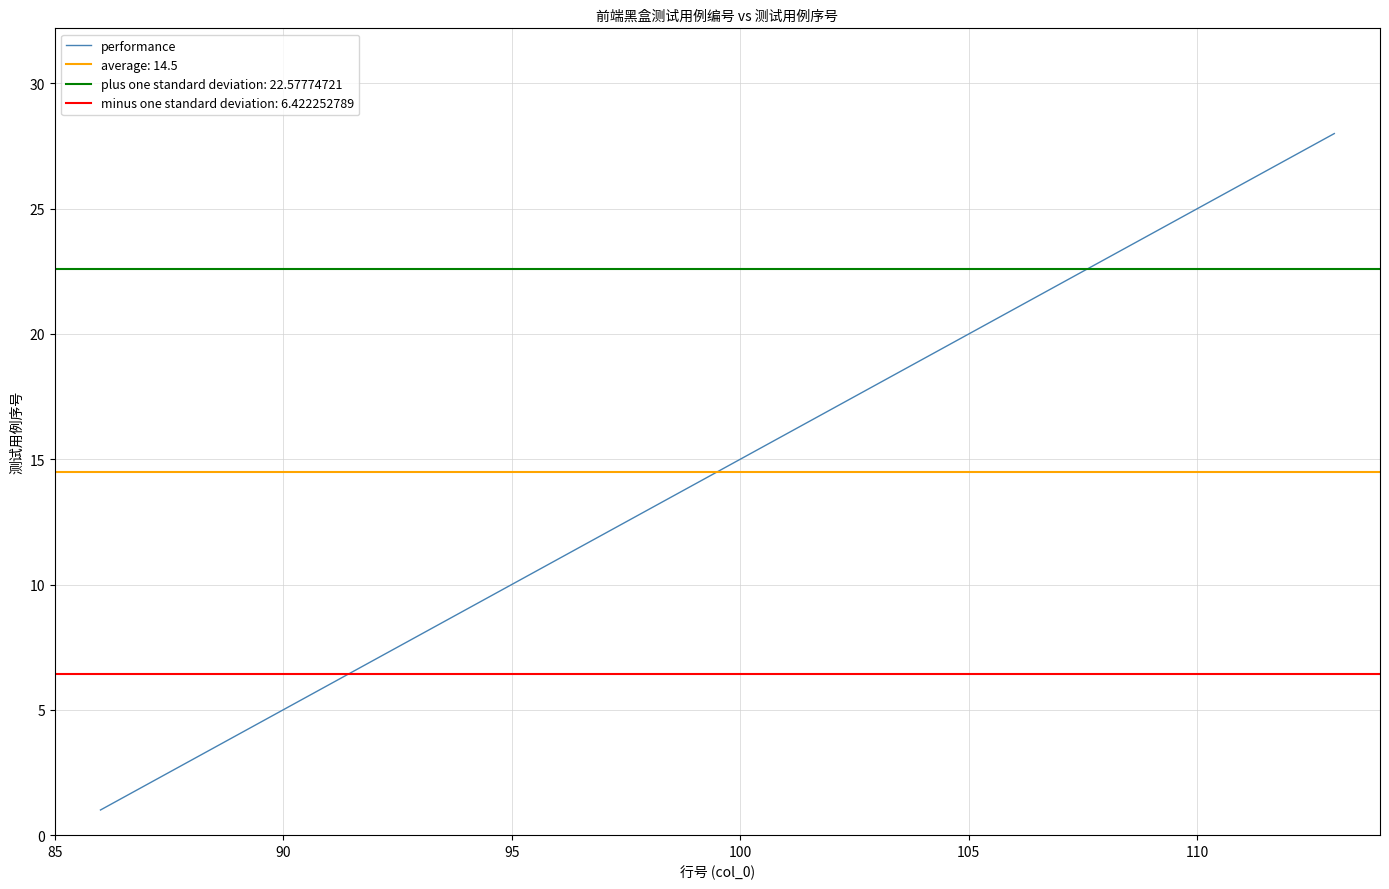

What is the sum of all values?

406